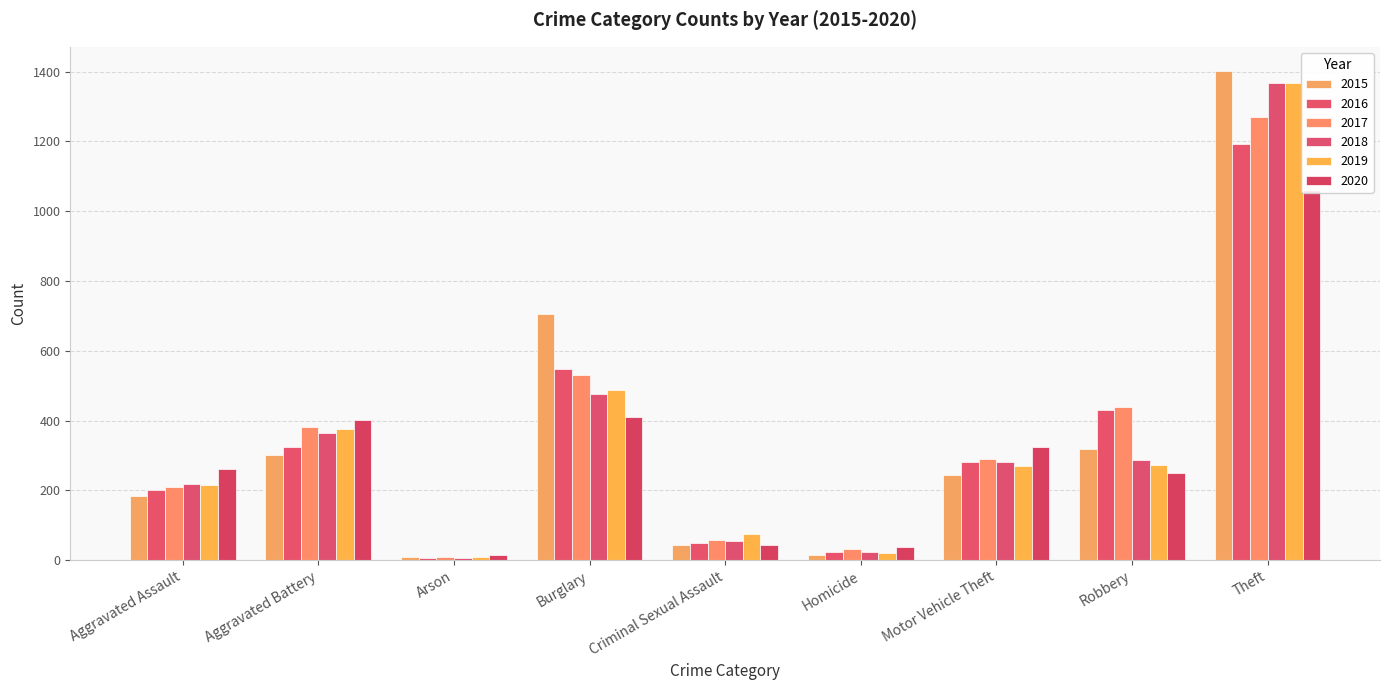

Which series has the largest range (max minus min)?

2015